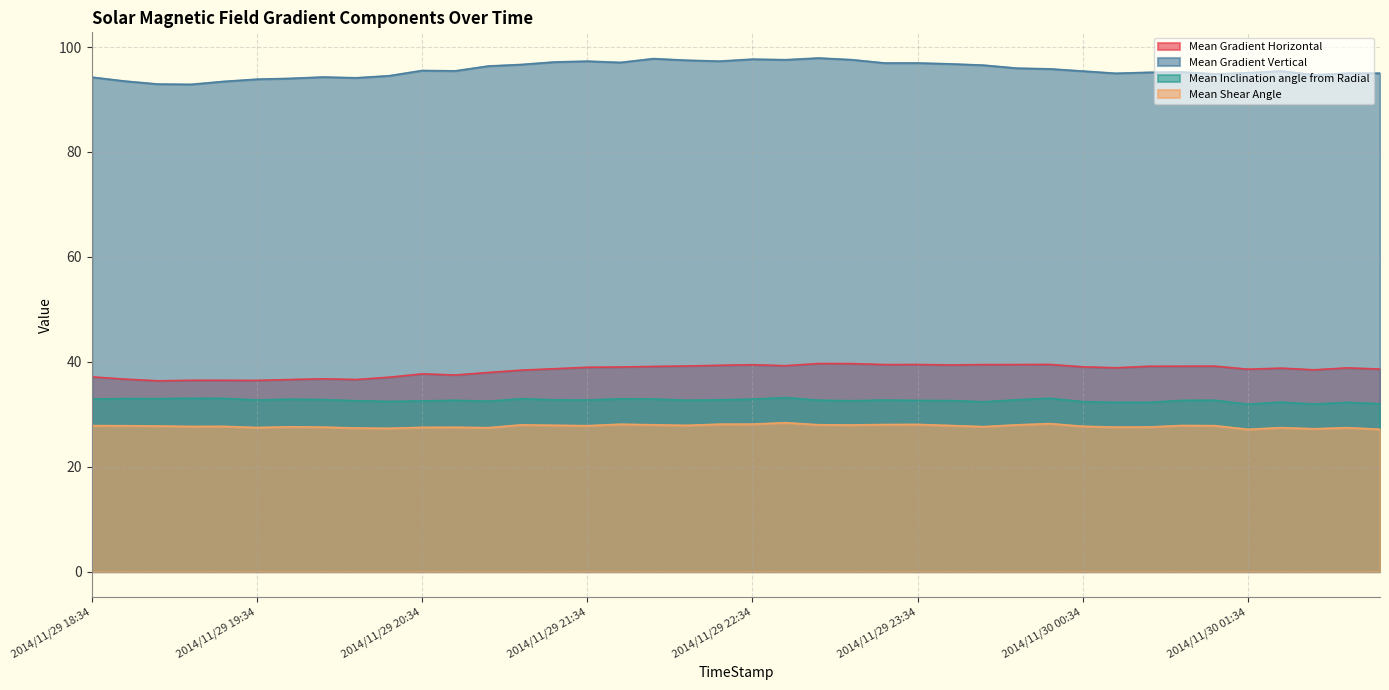

What is the value of the Mean Inclination angle from Radial point at the 1st from the left?

32.9